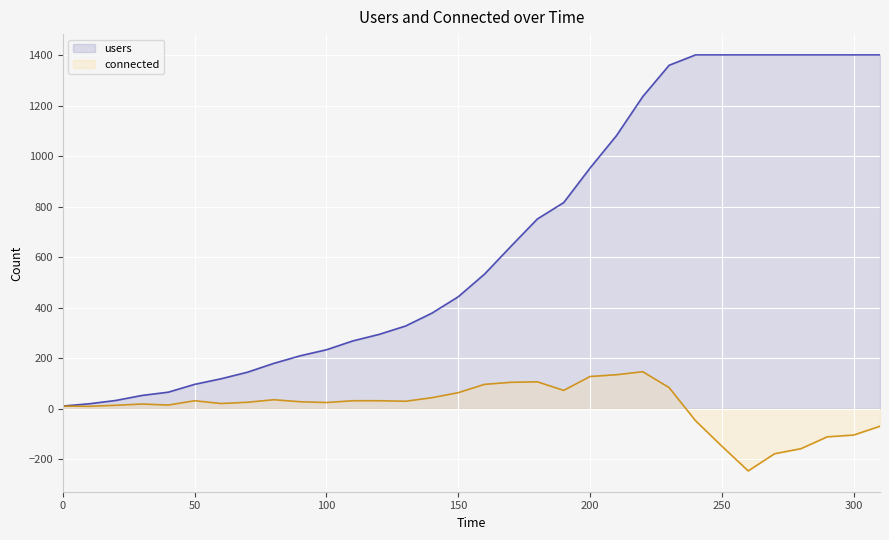

Which series has the widest spread of values?

users